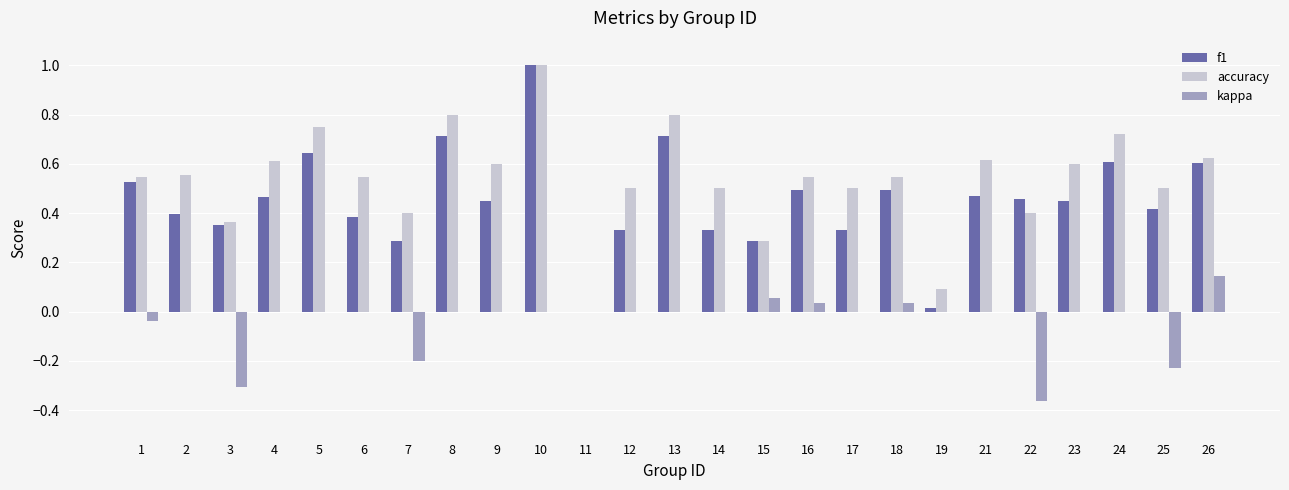

What are all the series names shown in the legend?

f1, accuracy, kappa